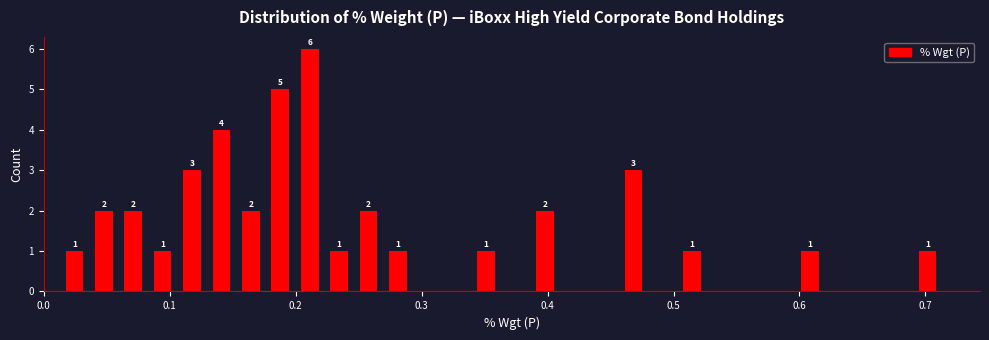

Read against the x-axis, roughly where is the centre of the tallest bar?

0.21